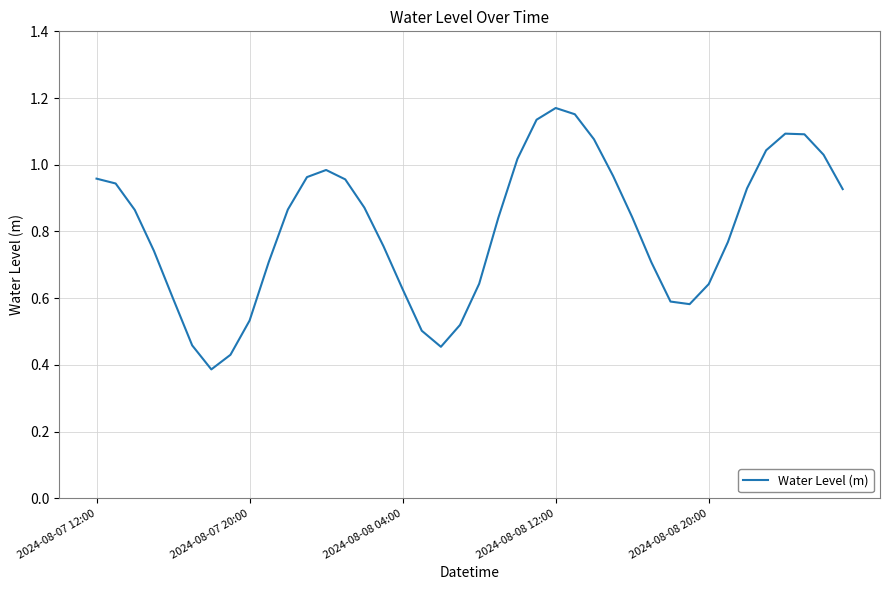

What is the sum of all values?

32.4